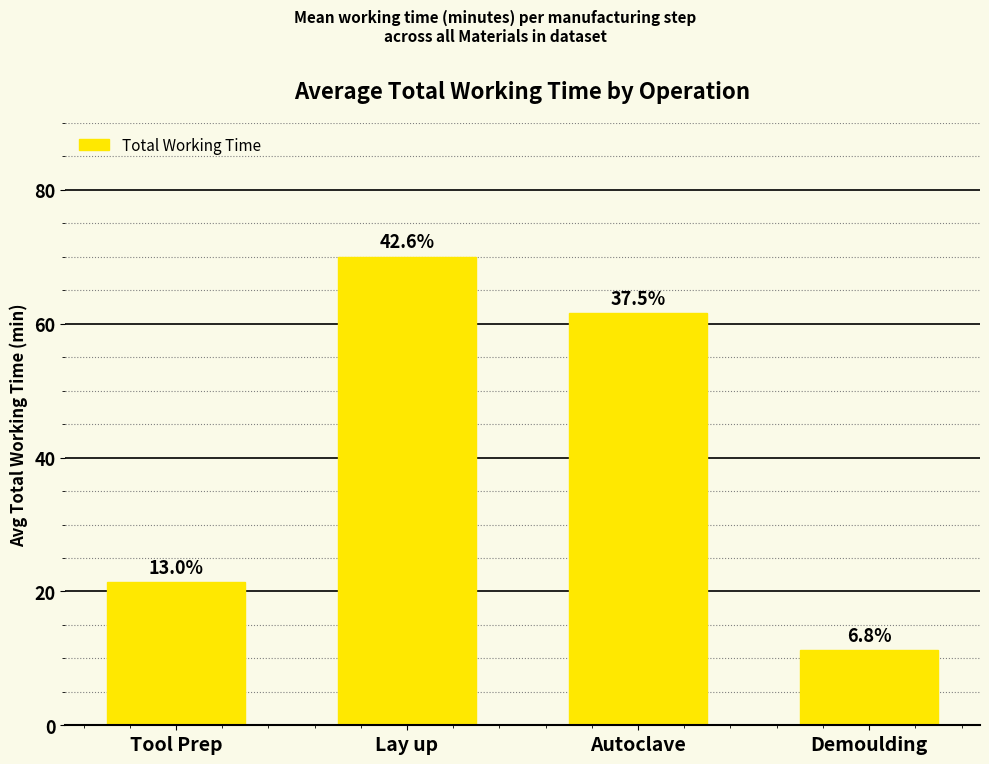

What is the label of the 1st bar from the right?

Demoulding